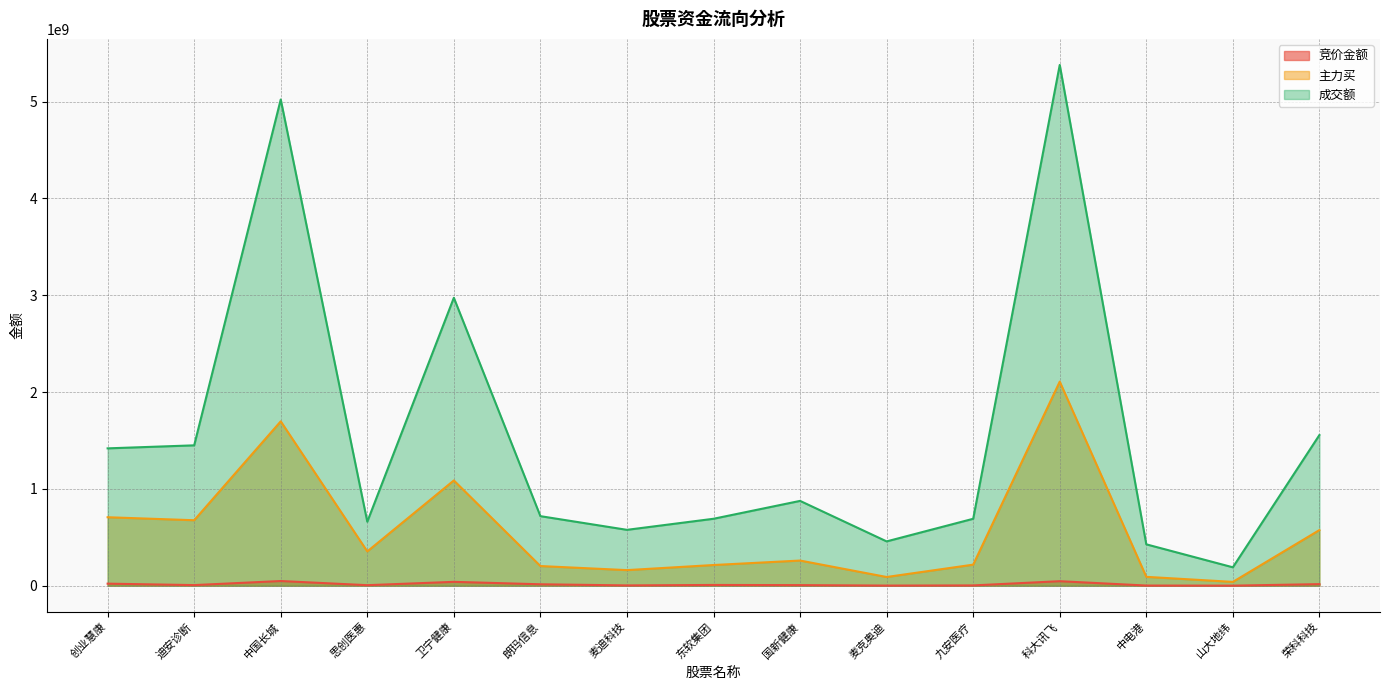

What is the sum of all 竞价金额 values?

225312904